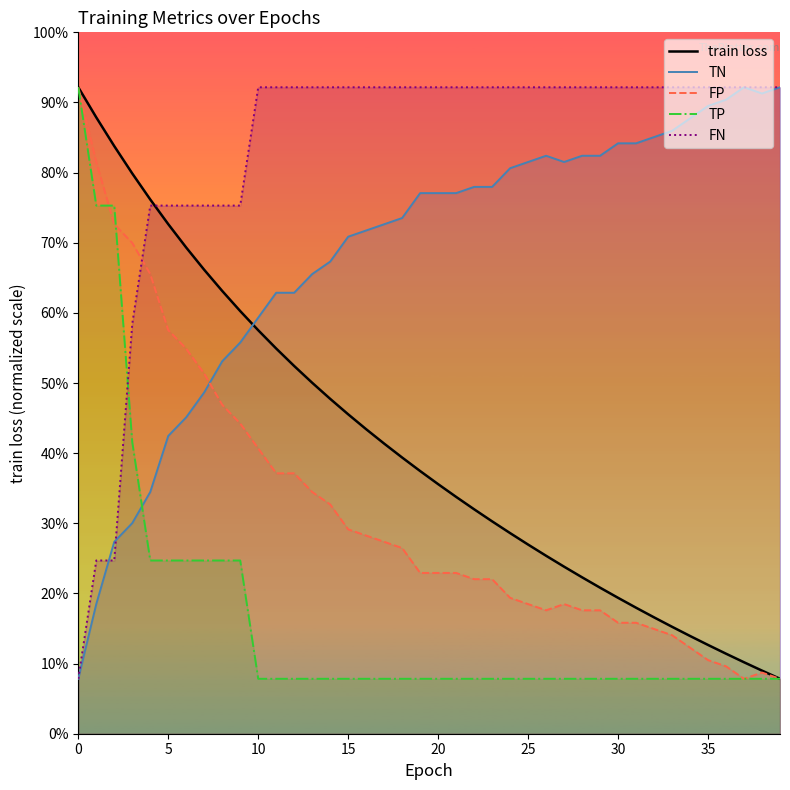

At which category does TN reach its first local peak?

26